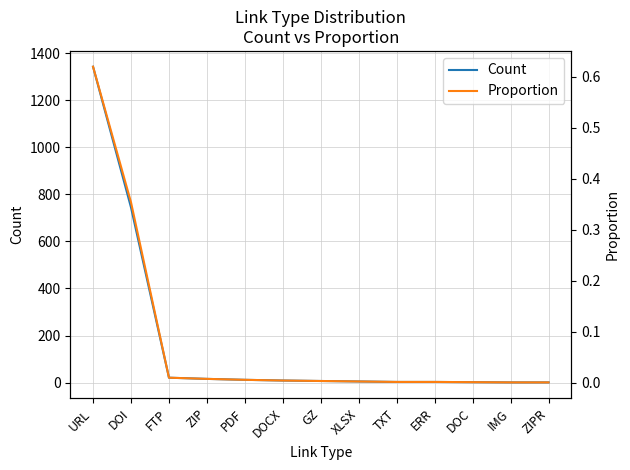

True or false: Proportion and Count cross at least once.

False